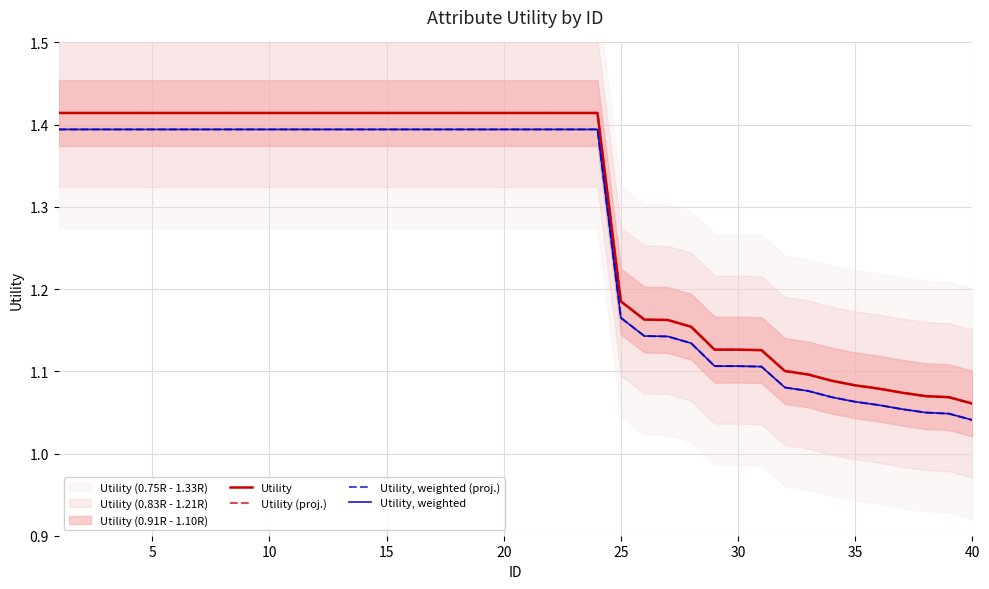

What is the difference between the second highest and second lowest values in the Utility (proj.) series?

0.3